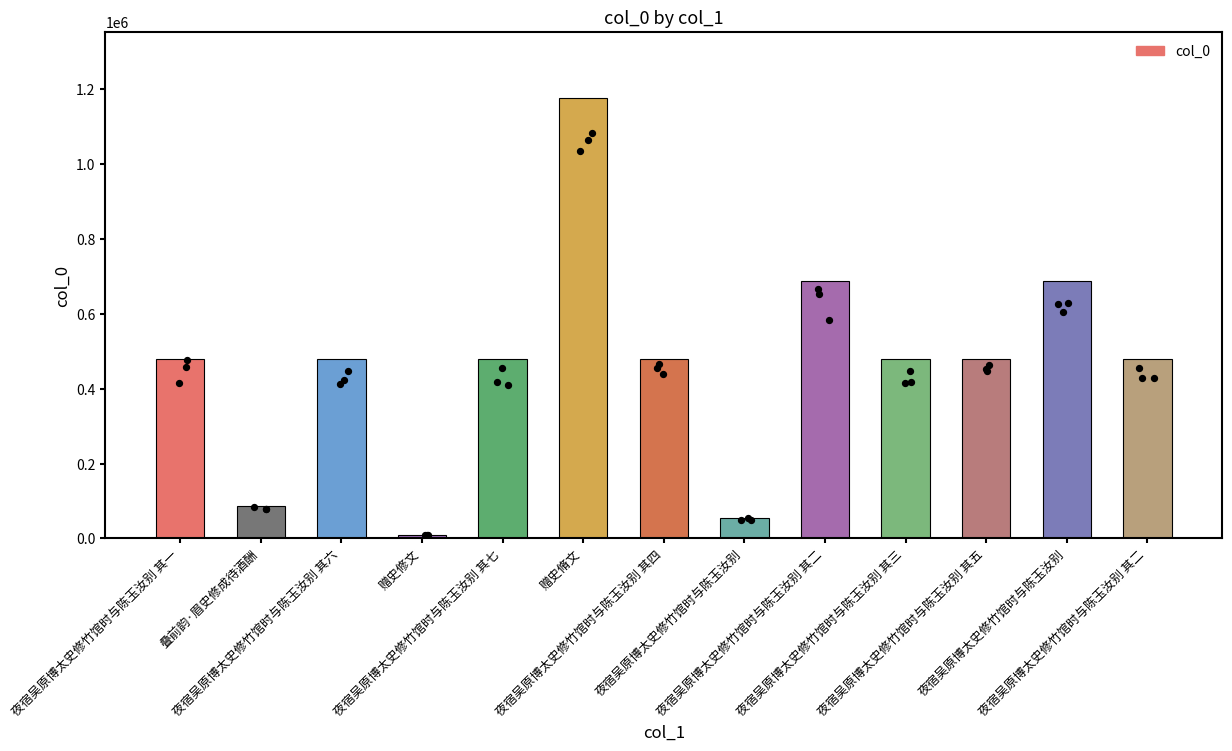

Approximately how many times larger is the value at 赠史修文 compared to 叠前韵·眉史修成待酒酬?

0.1